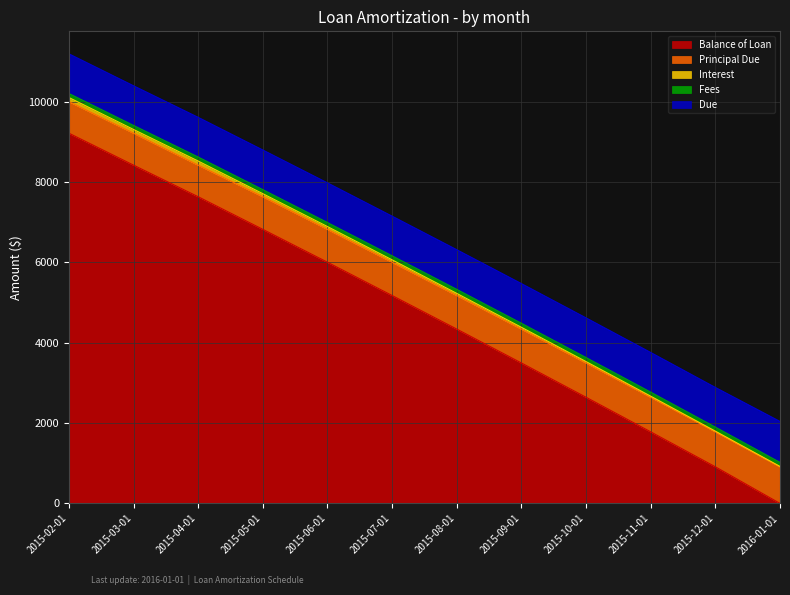

Which label corresponds to the largest value in the chart?

2015-02-01